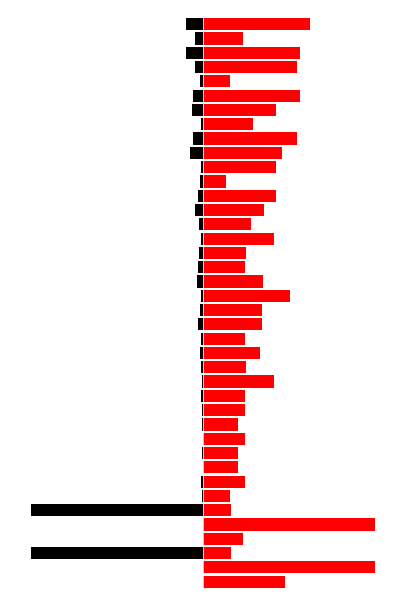

At which category is the sum across all series the highest?

1